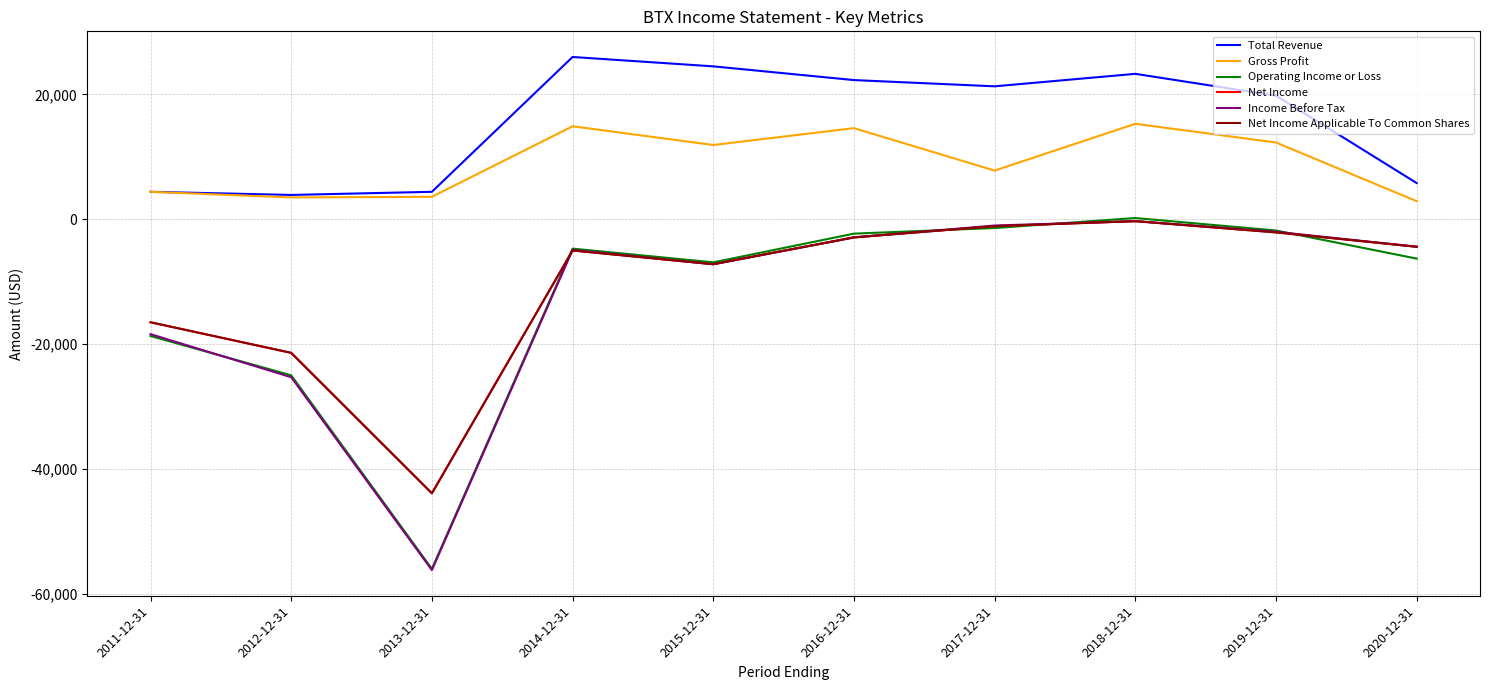

What is the difference between the maximum and minimum values in the Total Revenue series?

22100